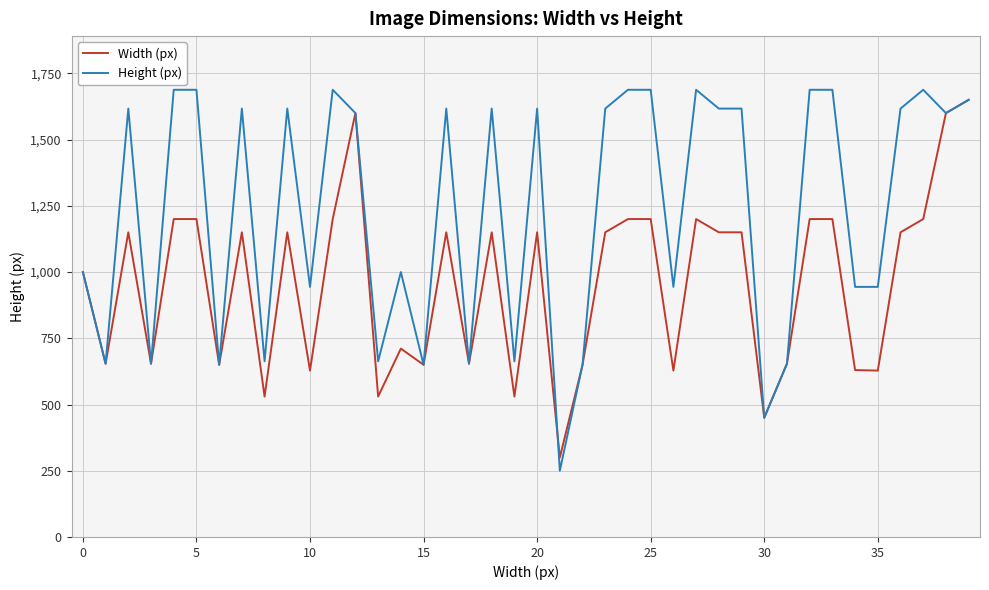

Which series has the largest range (max minus min)?

Height (px)